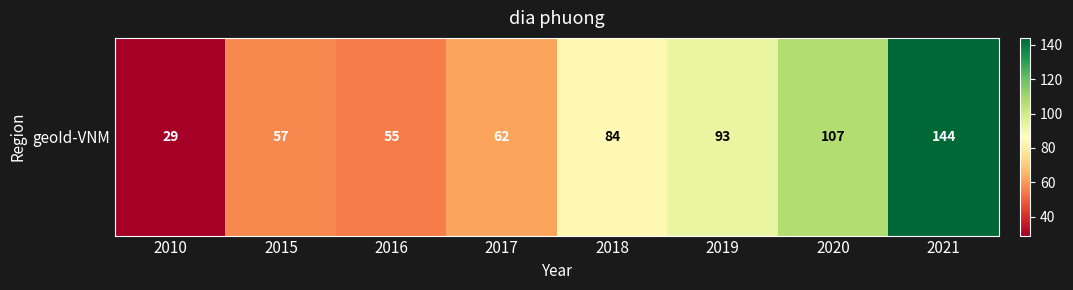

Reading left to right, what are all the values shown in this chart?

2010=29	2015=57	2016=55	2017=62	2018=84	2019=93	2020=107	2021=144